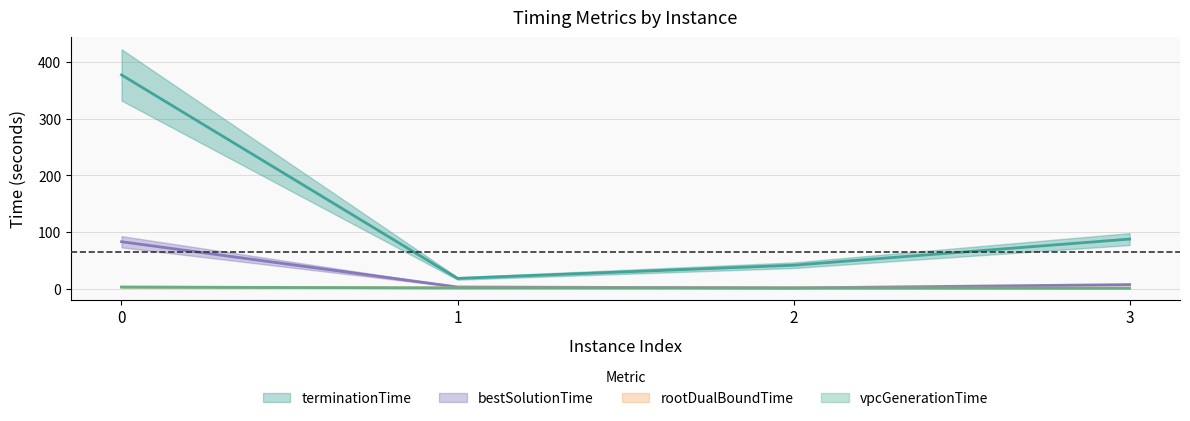

How many interior local valleys does the bestSolutionTime series have?

1